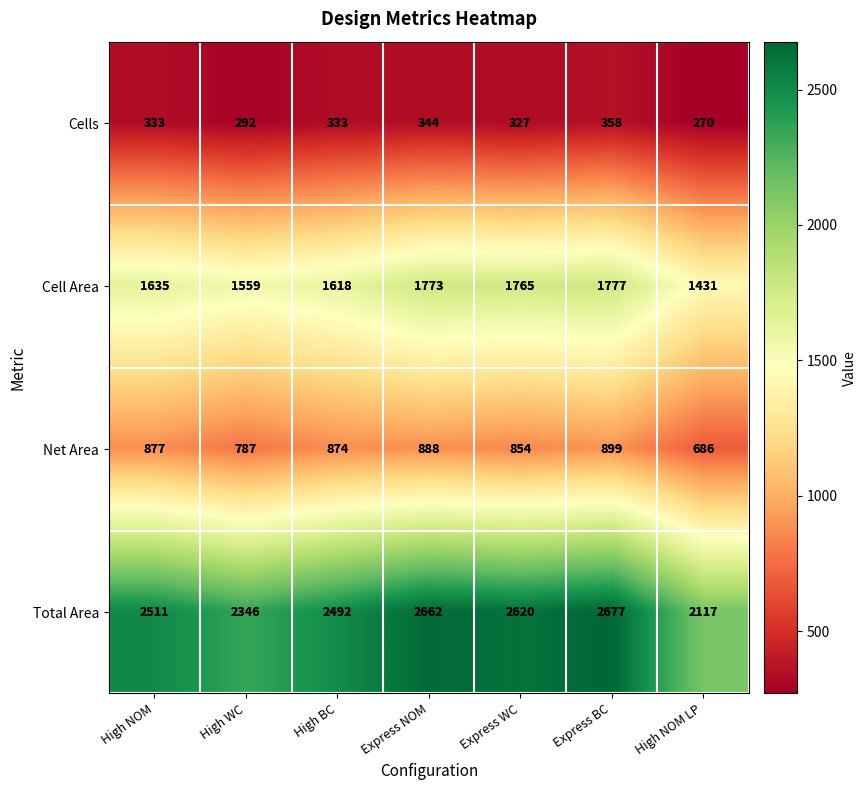

What is the difference between the maximum and minimum values in the Total Area series?

560